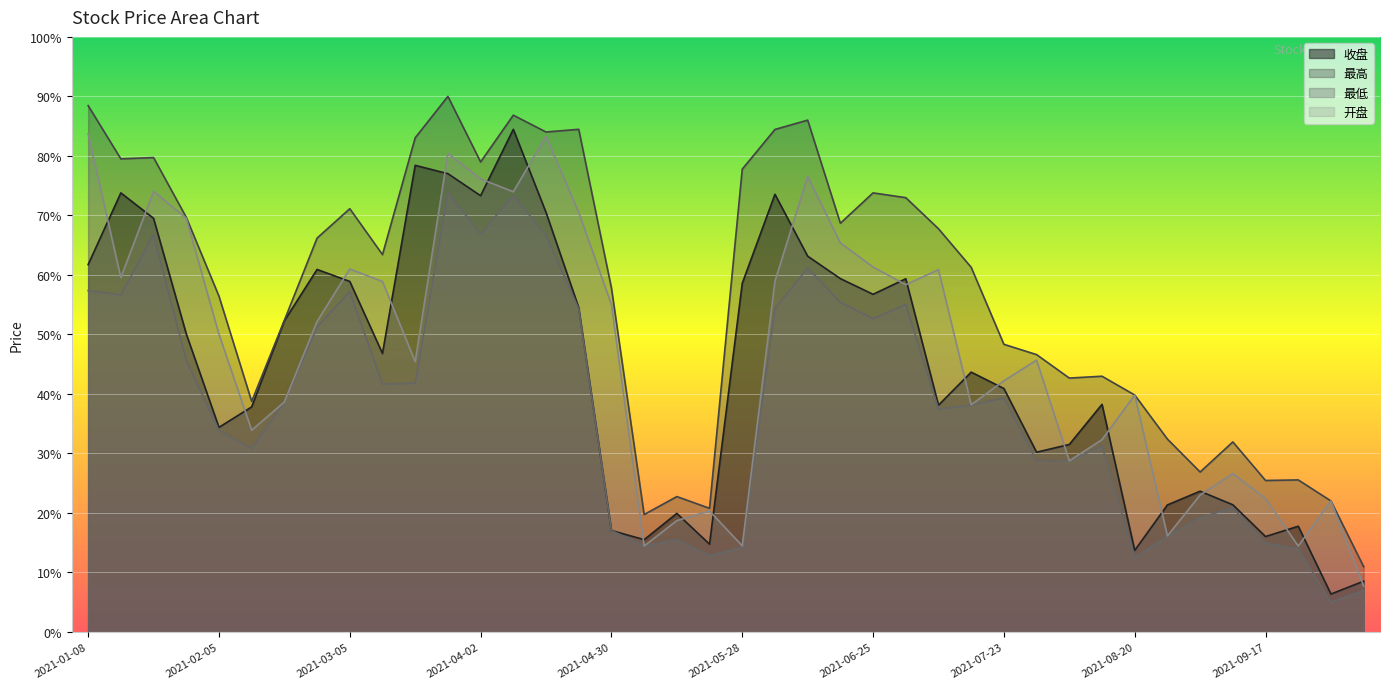

What is the label of the 12th point from the left?

2021-03-26